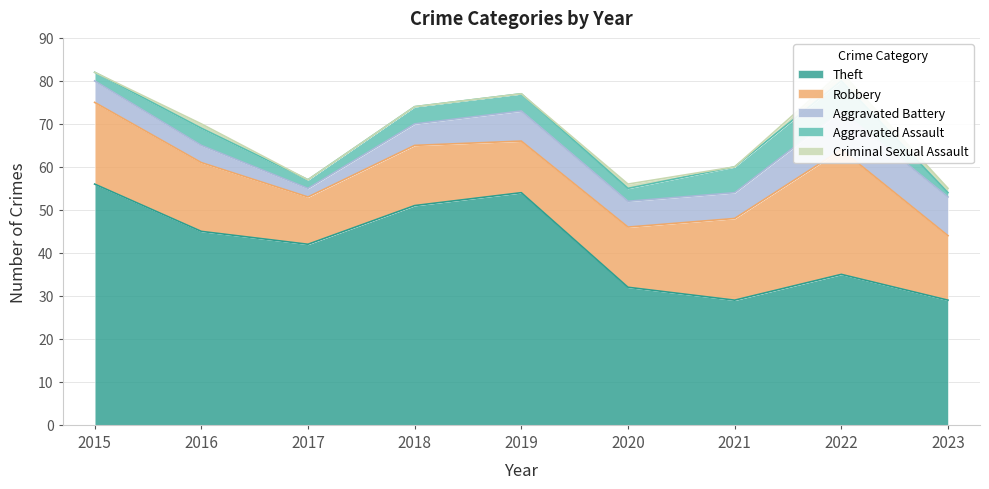

Does the chart have visible grid lines?

Yes